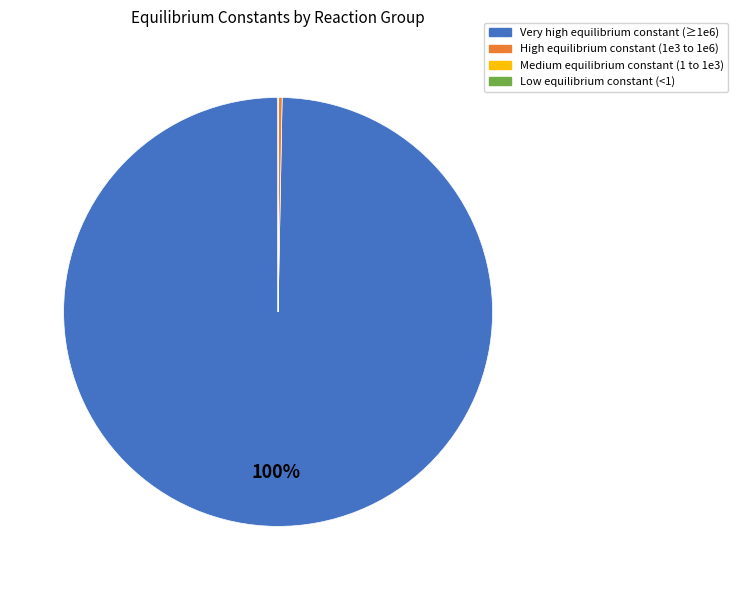

To the nearest percent, what is the average slice percentage?

25%